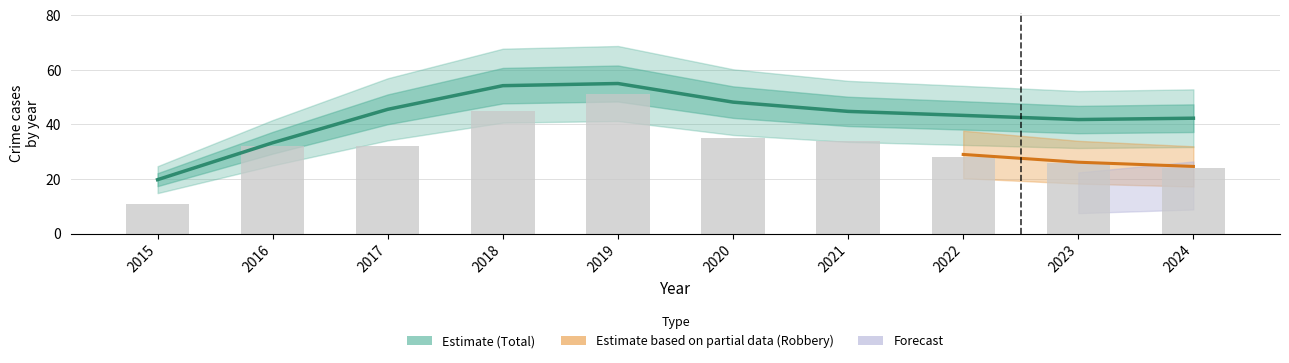

At which category is the sum across all series the highest?

2019